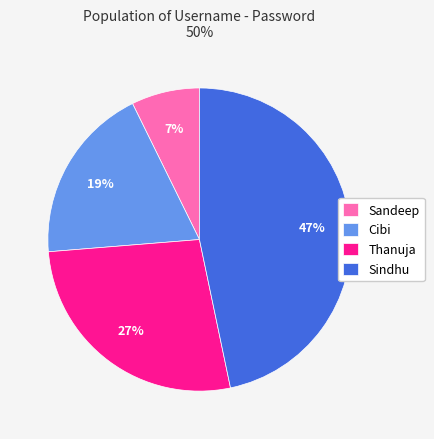

Which has a higher value, Sandeep or Cibi?

Cibi